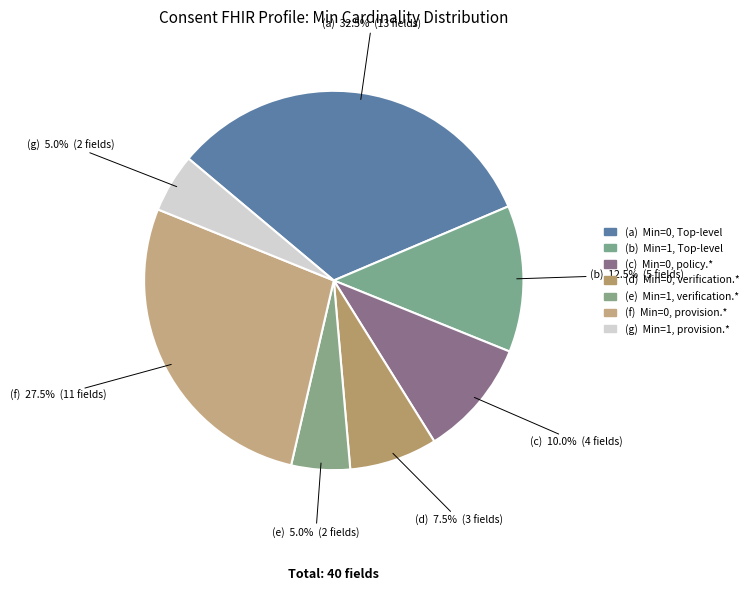

How many segments does this pie chart have?

7